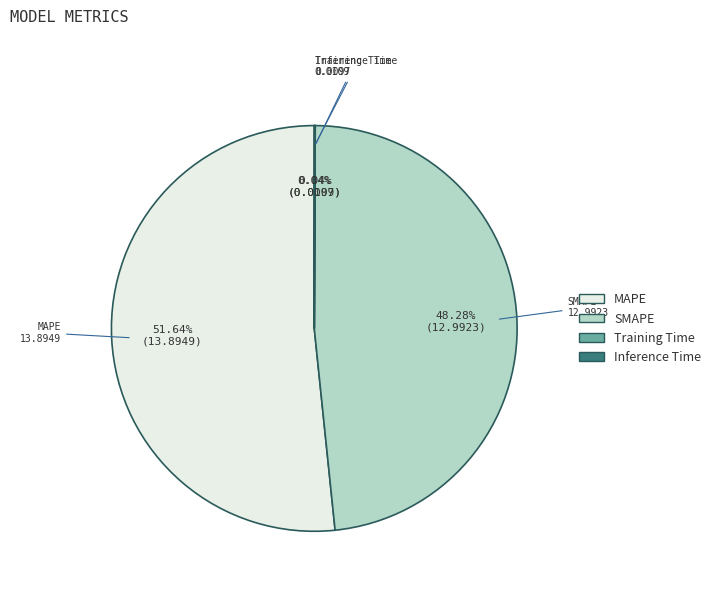

Is there any slice that represents more than half of the pie?

Yes